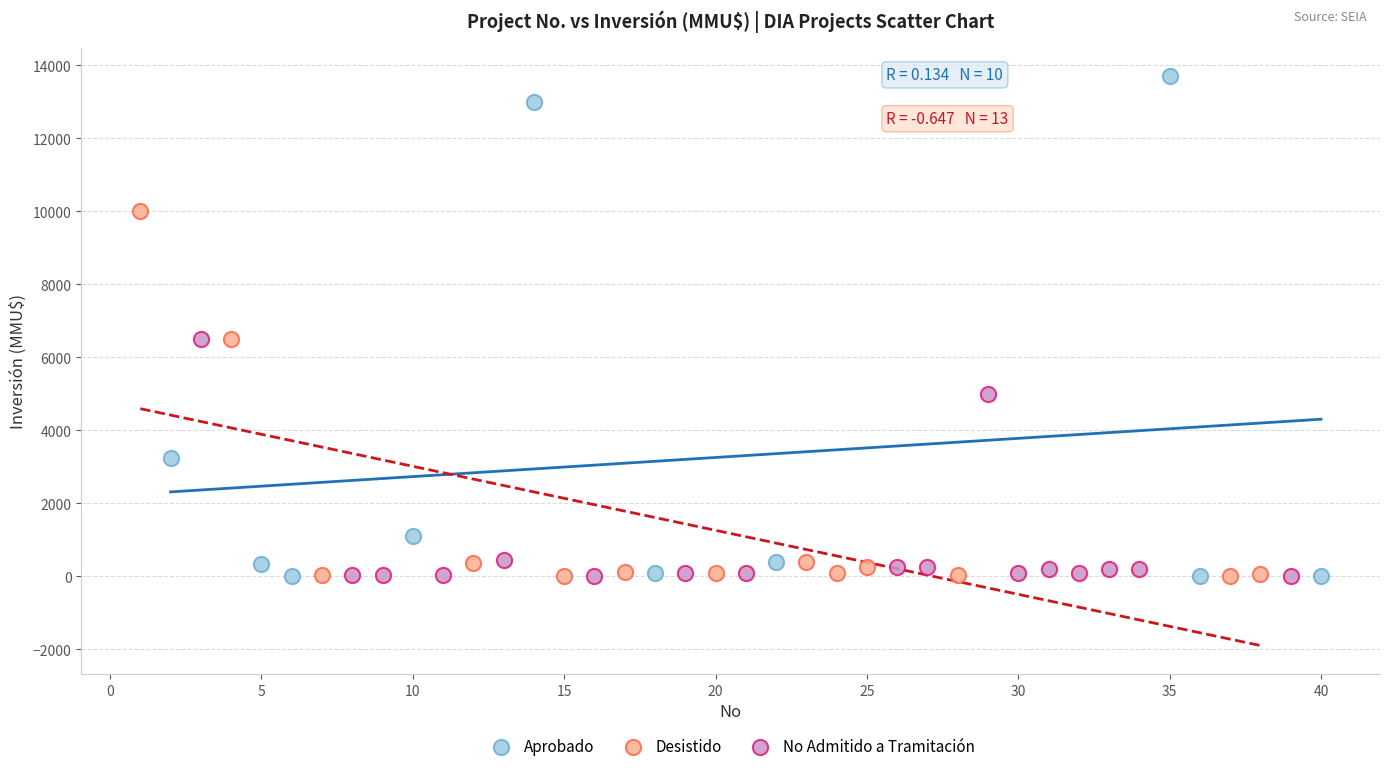

Which series reaches the maximum Y coordinate?

Aprobado